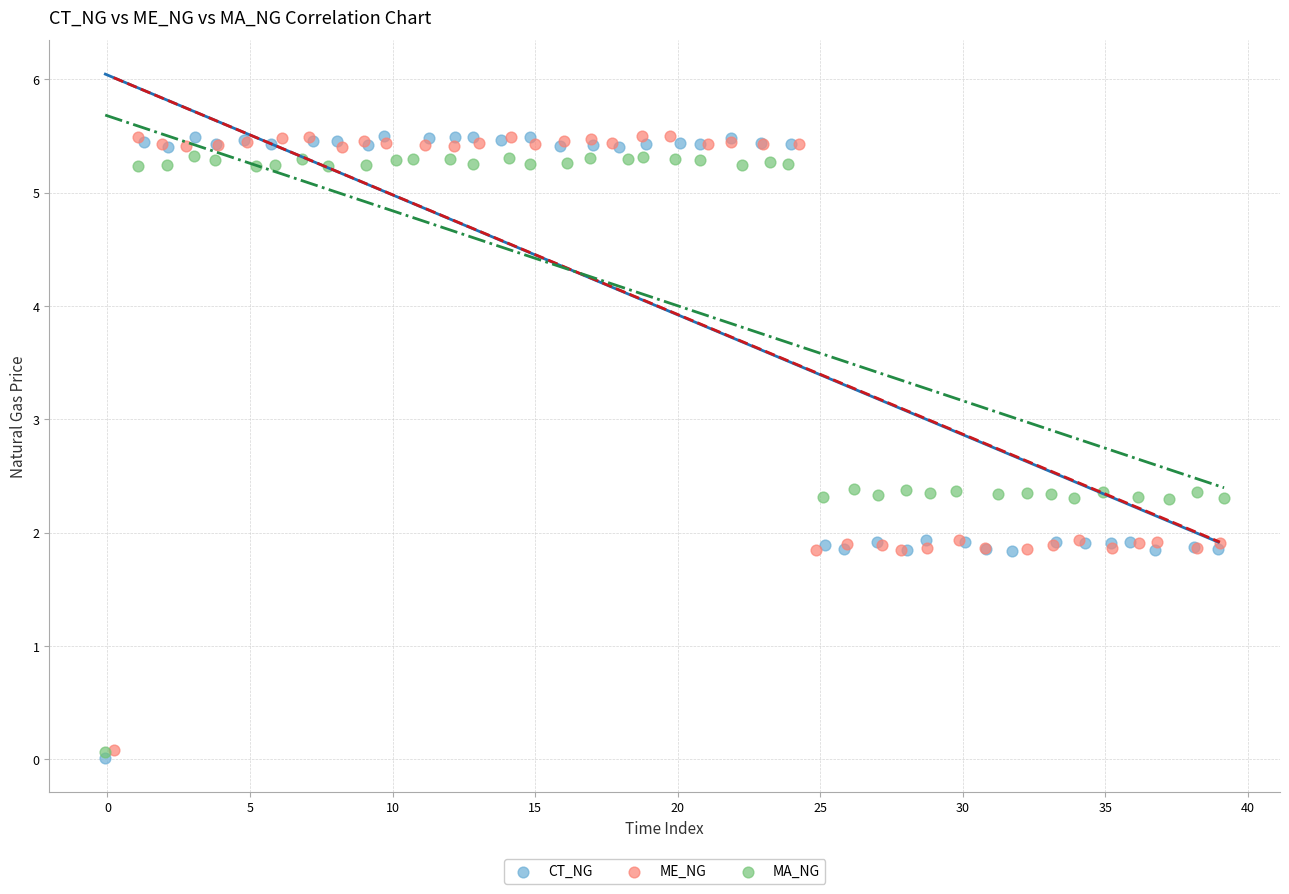

Which series has the largest Y range (max minus min)?

CT_NG